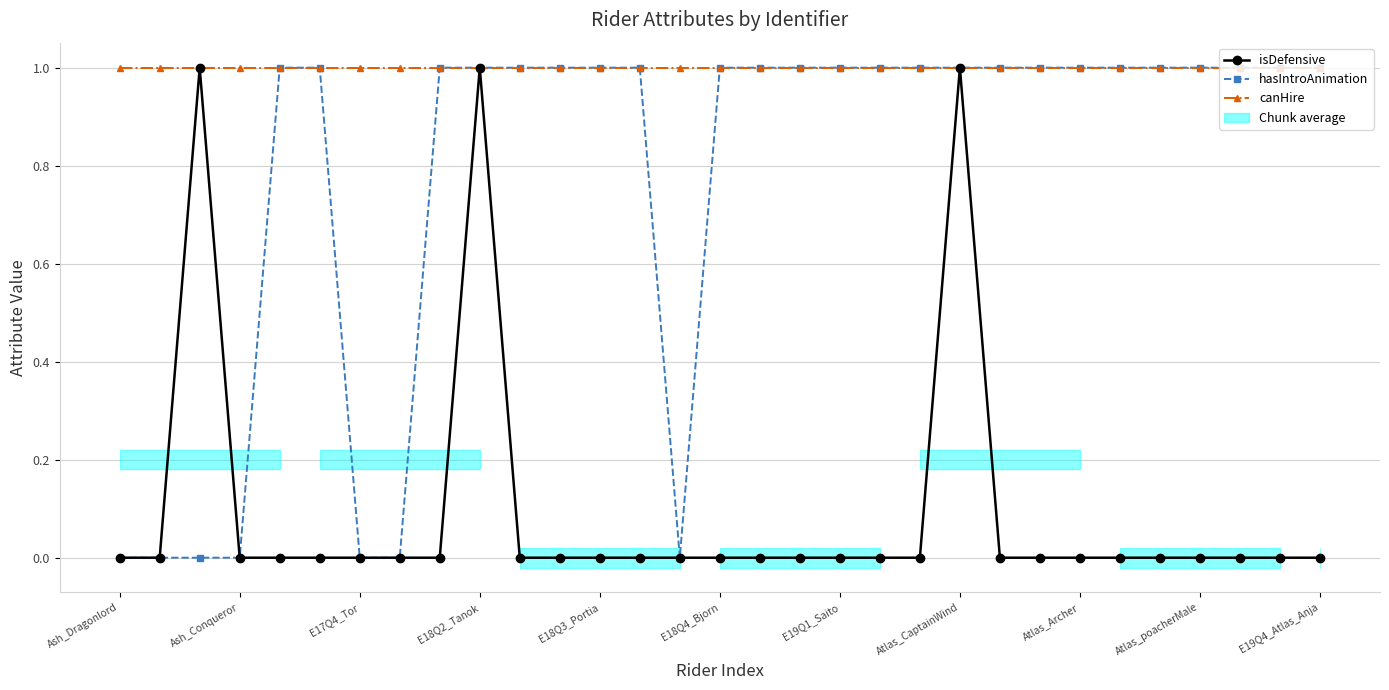

What is the average value of the hasIntroAnimation series?

1